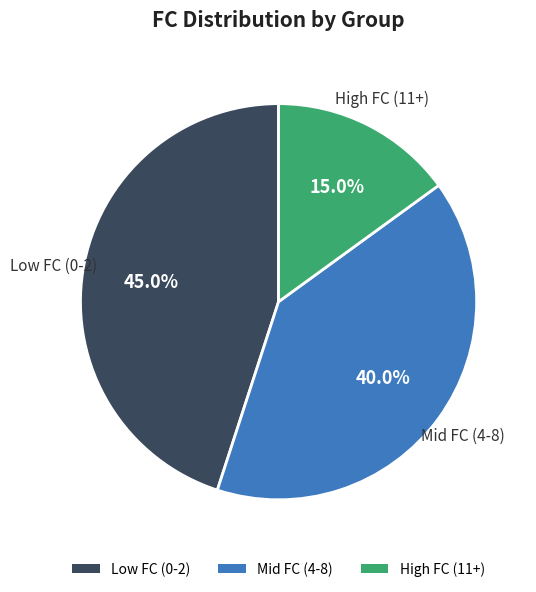

Combined, what portion of the pie is Low FC (0-2) and Mid FC (4-8)?

85.0%